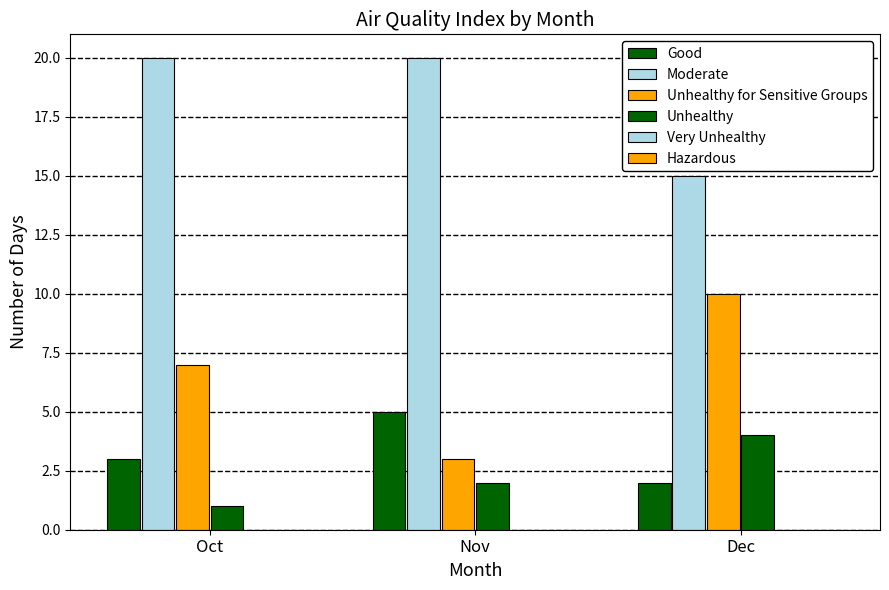

How many distinct data groups are displayed?

4